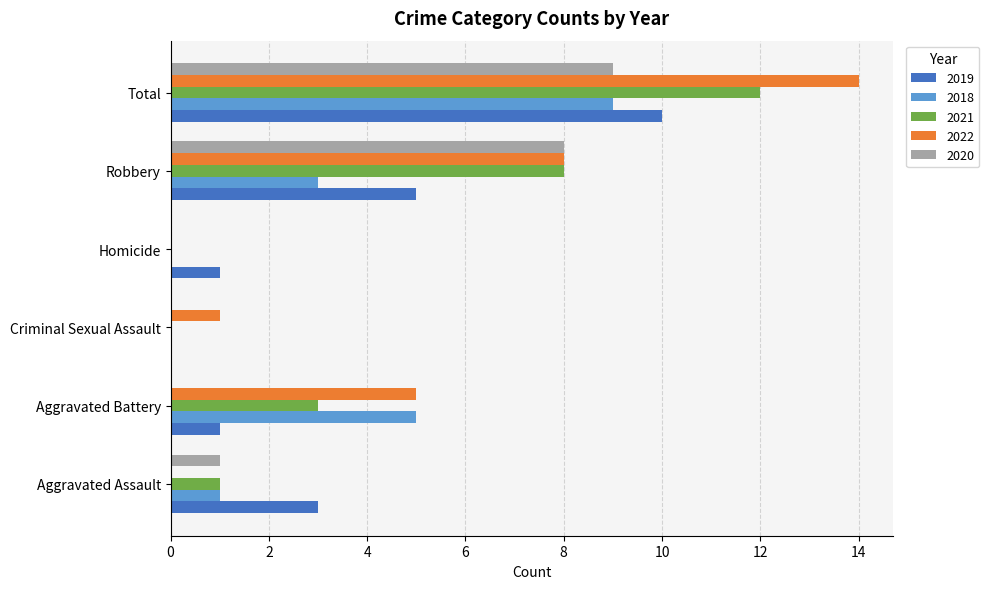

What is the sum of the 2020 values at Aggravated Battery and Robbery?

8